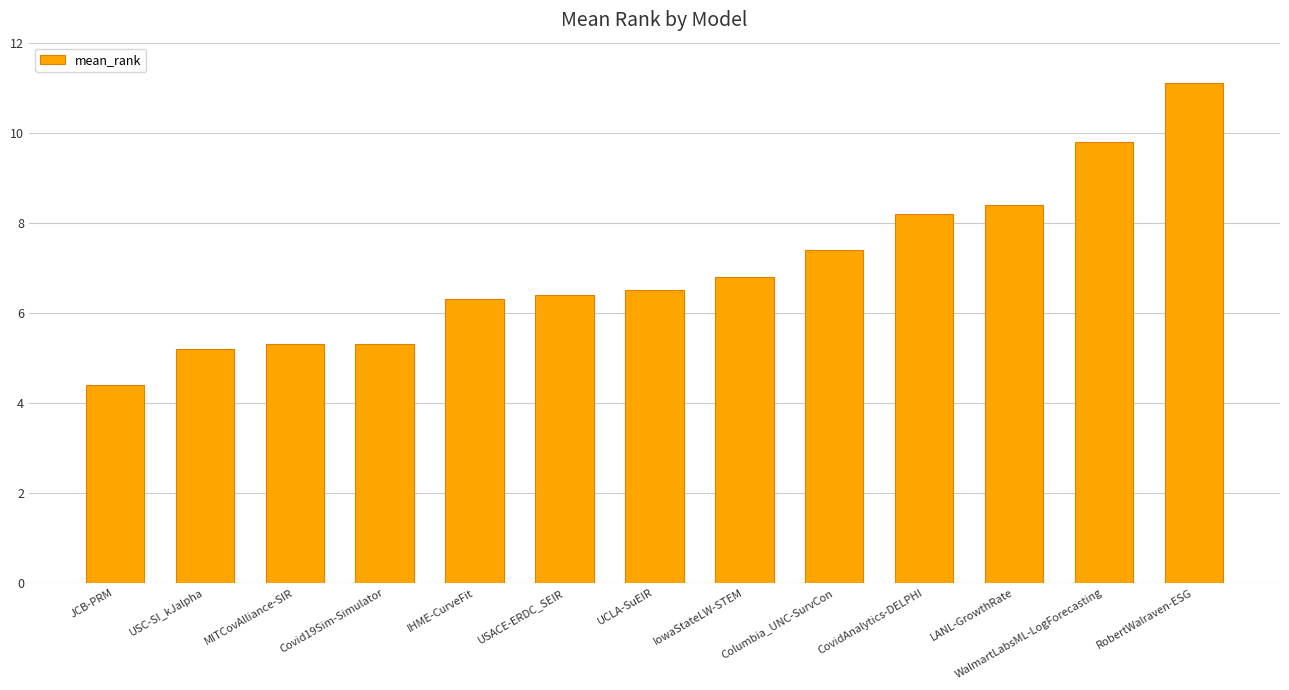

Reading left to right, what are all the values shown in this chart?

4.4	5.2	5.3	5.3	6.3	6.4	6.5	6.8	7.4	8.2	8.4	9.8	11.1